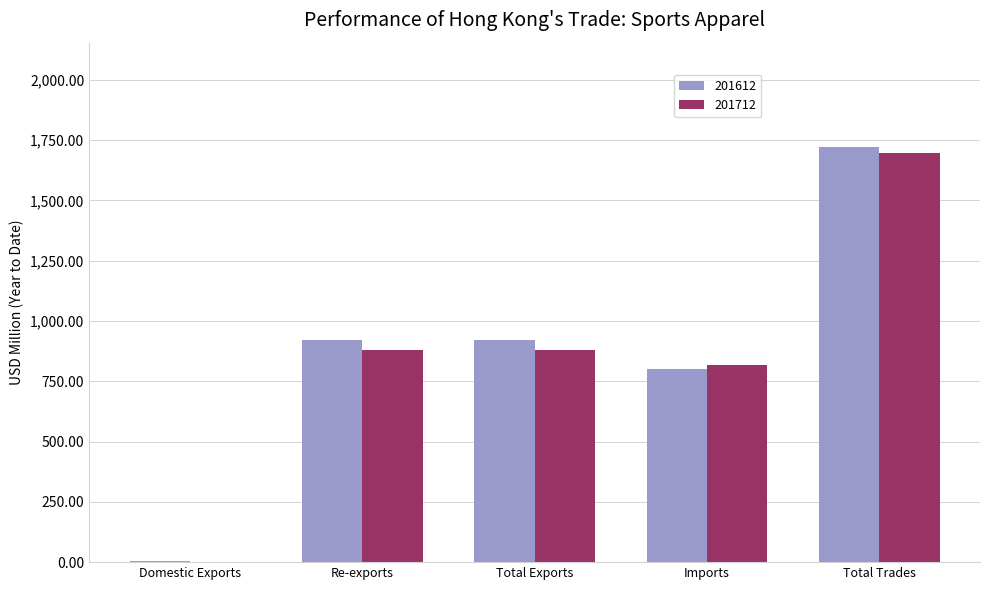

Are the bars grouped side by side (vs. stacked)?

Yes